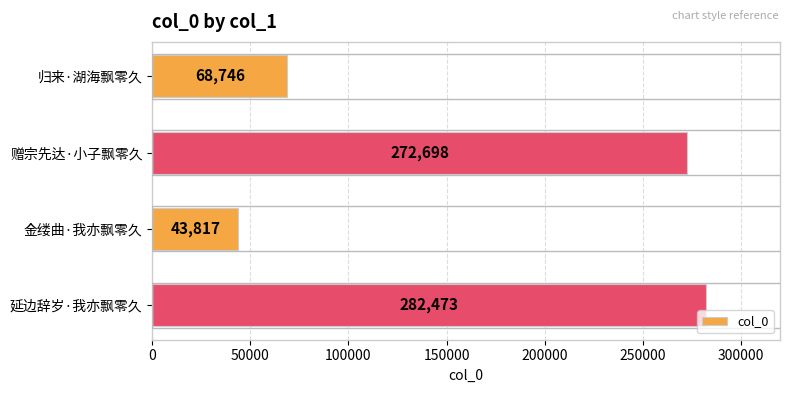

Reading top to bottom, what are all the values shown in this chart?

归来·湖海飘零久=68746	赠宗先达·小子飘零久=272698	金缕曲·我亦飘零久=43817	延边辞岁·我亦飘零久=282473